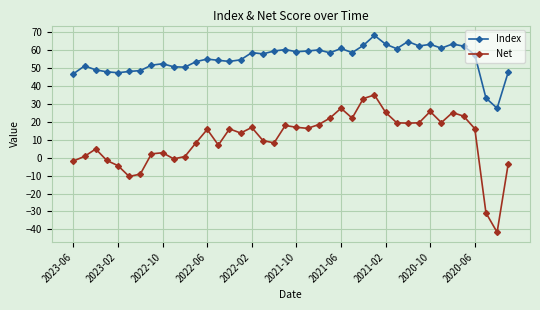

What is the highest value of the Net series?

34.9